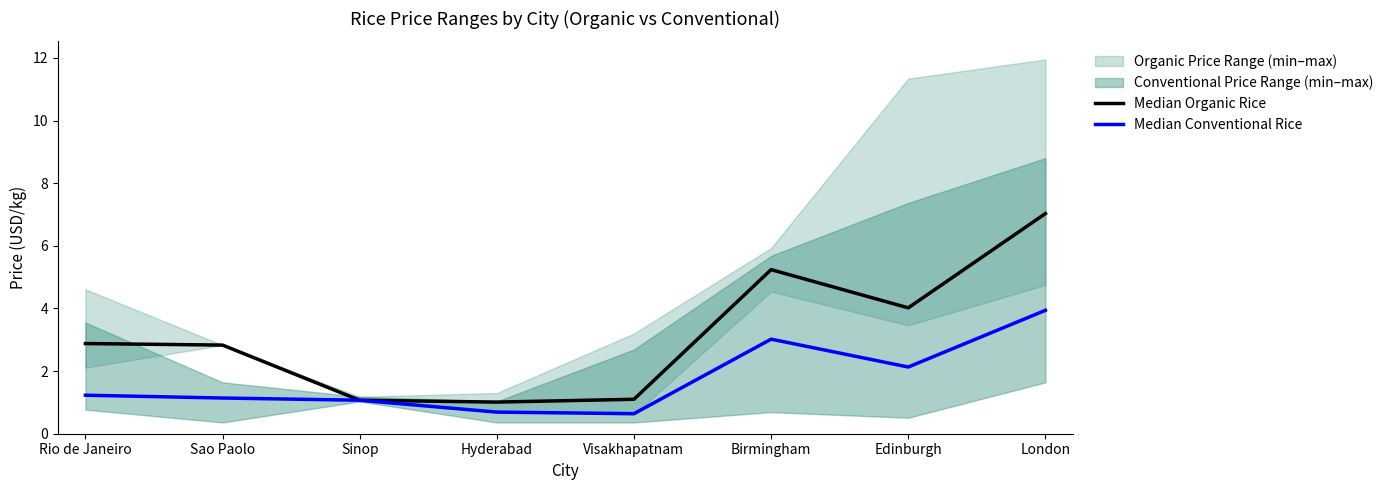

At which category is the sum across all series the highest?

London